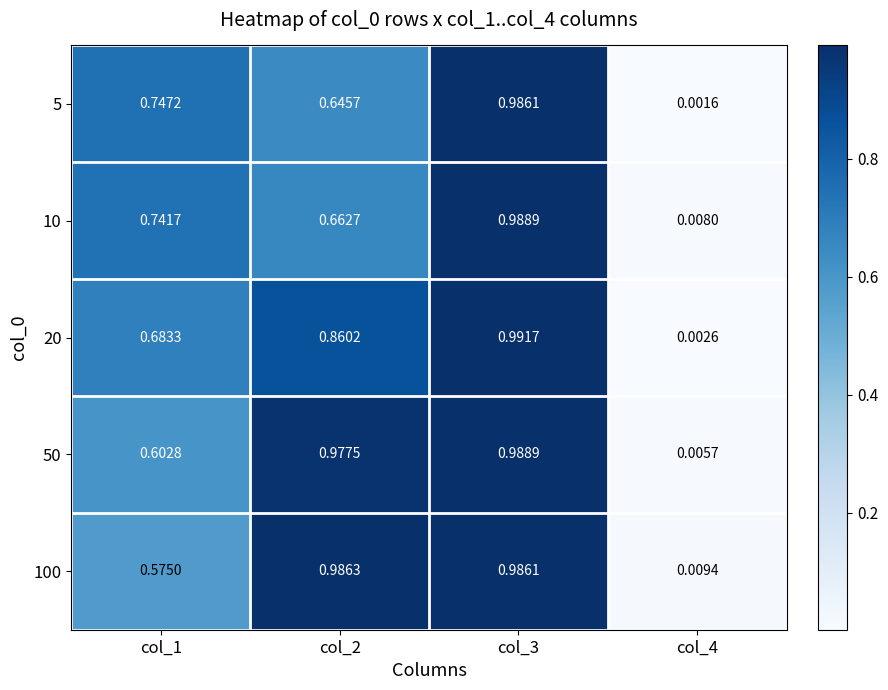

Is the value of 100 at col_4 greater than the value of 50 at col_2?

No